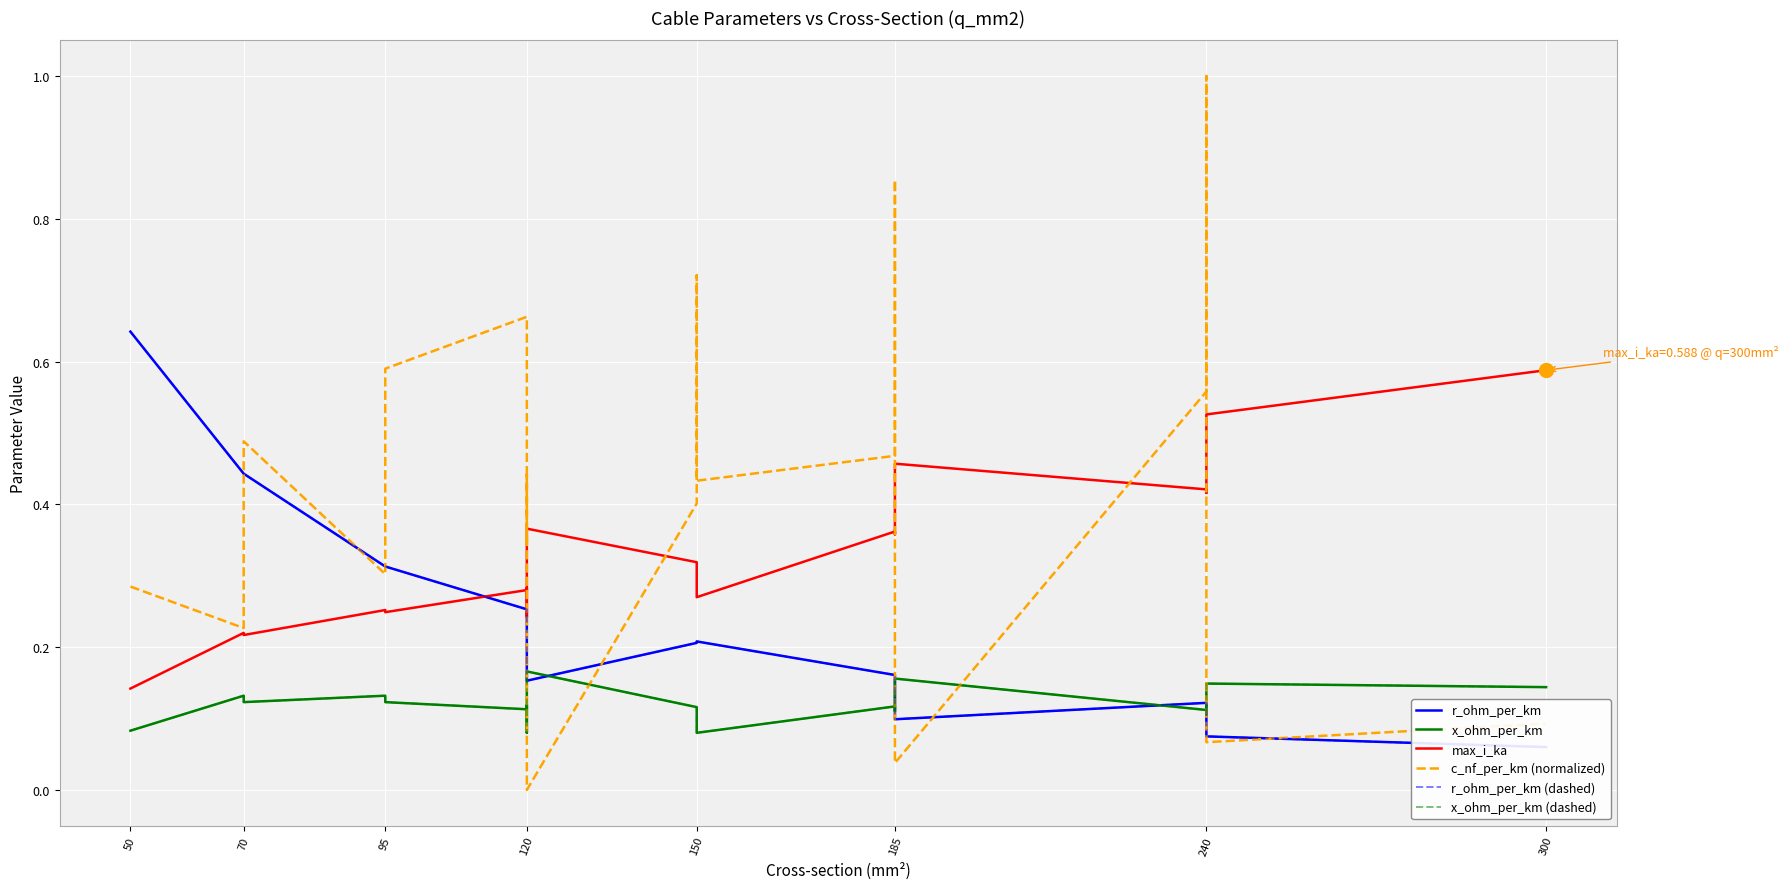

What is the highest value of the x_ohm_per_km series?

0.2